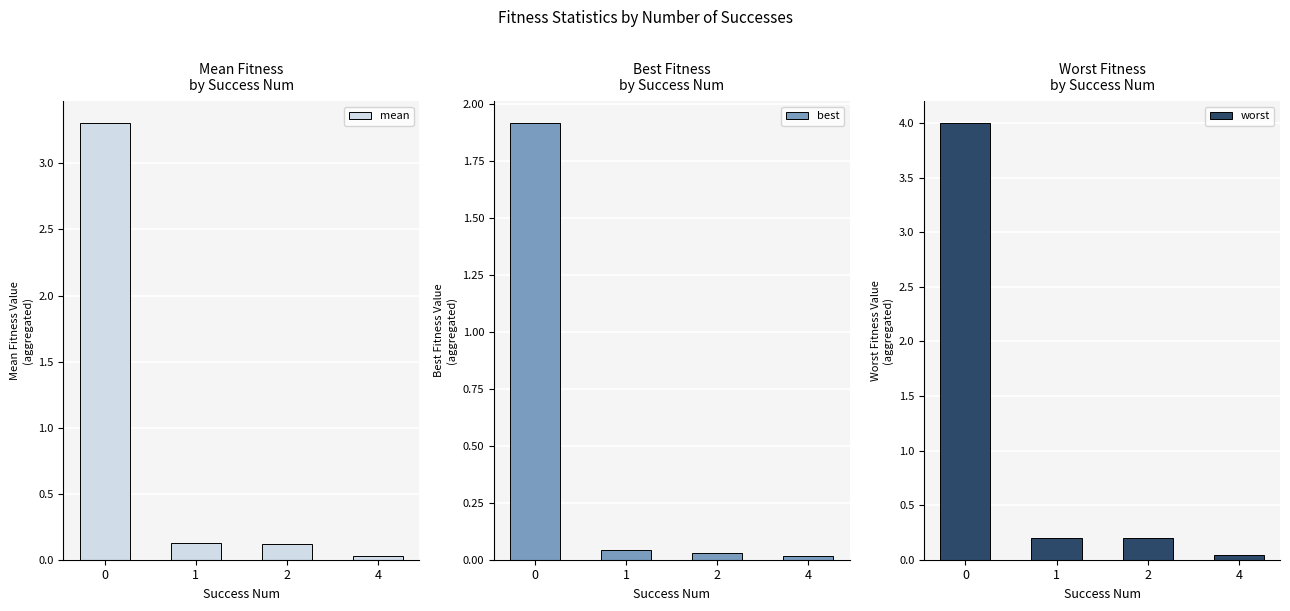

List the series in order of their overall mean, highest first.

worst, mean, best